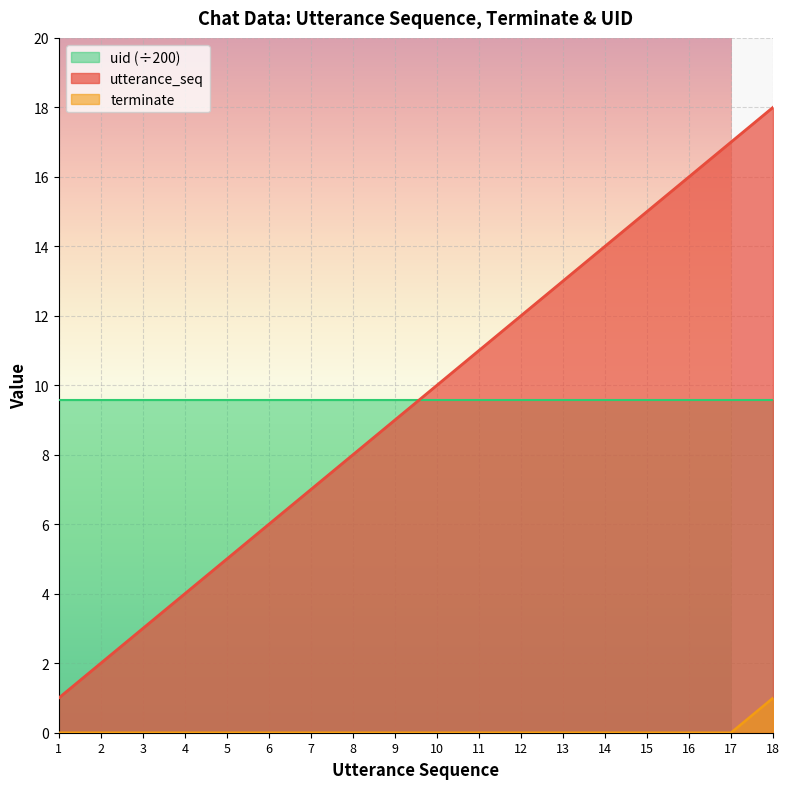

What is the difference between the highest and lowest values at 13?

13.0